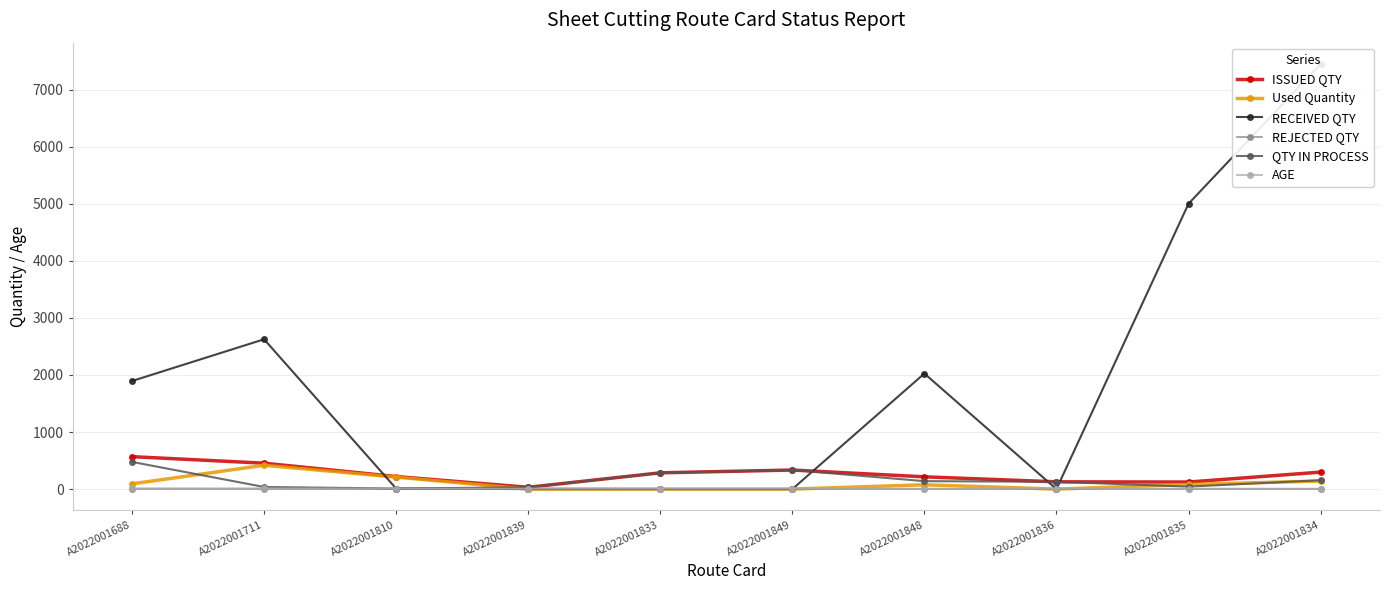

How many data points in AGE are above 9?

3